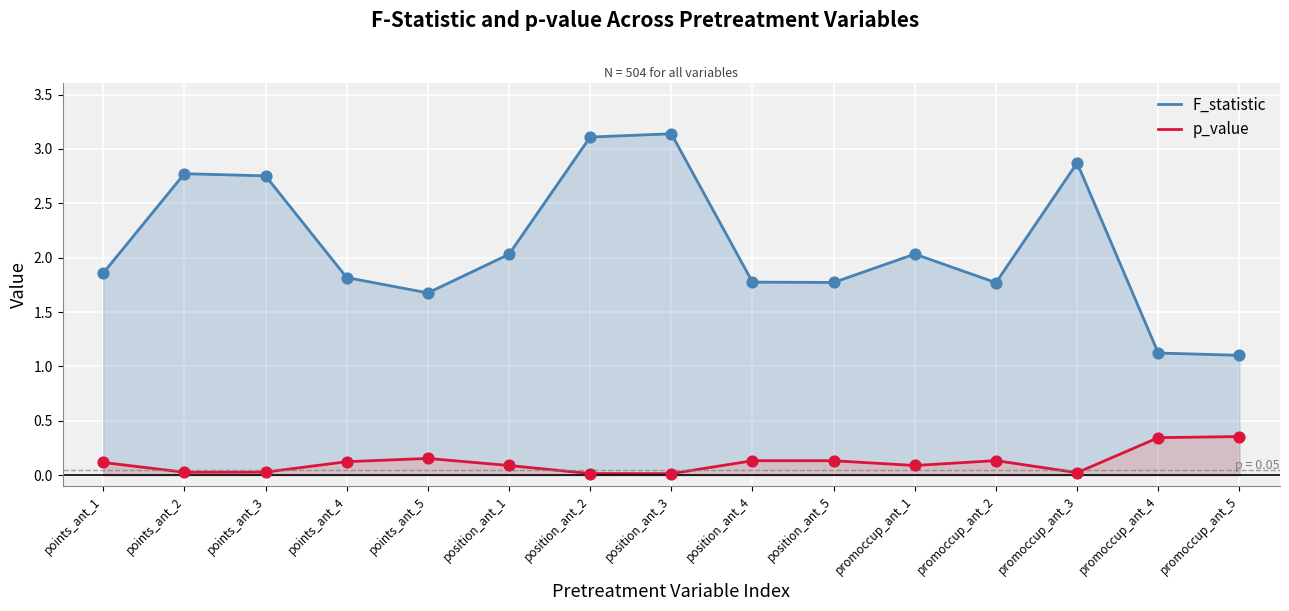

What are all the series names shown in the legend?

F_statistic, p_value